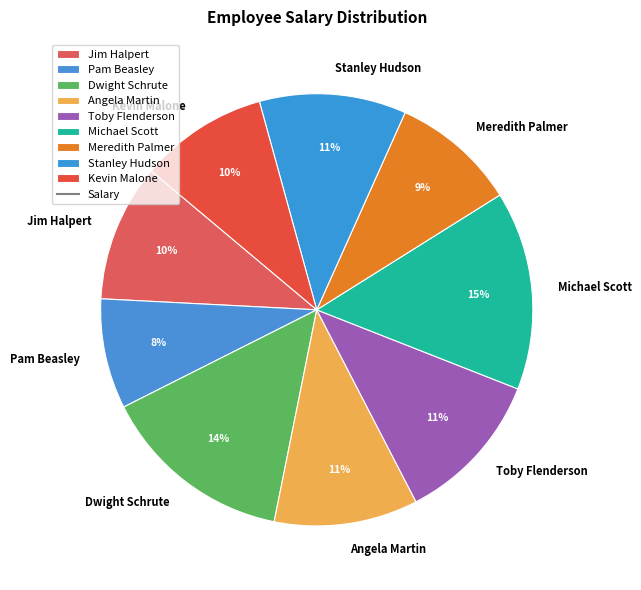

Does Pam Beasley account for over 50% of the chart?

No